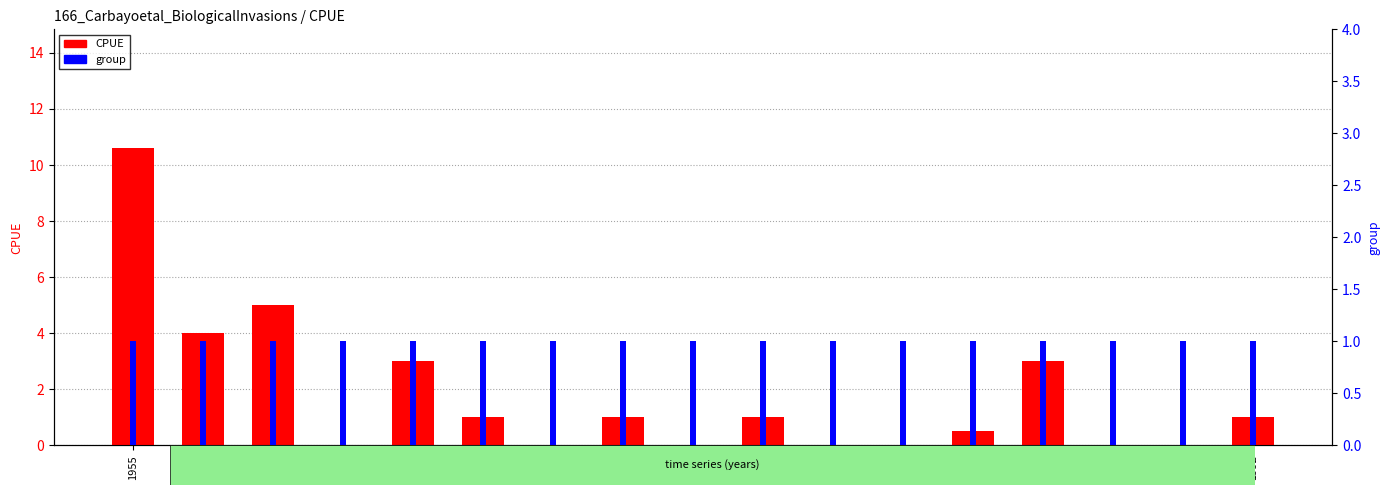

Read the group value at 1956.

1.0